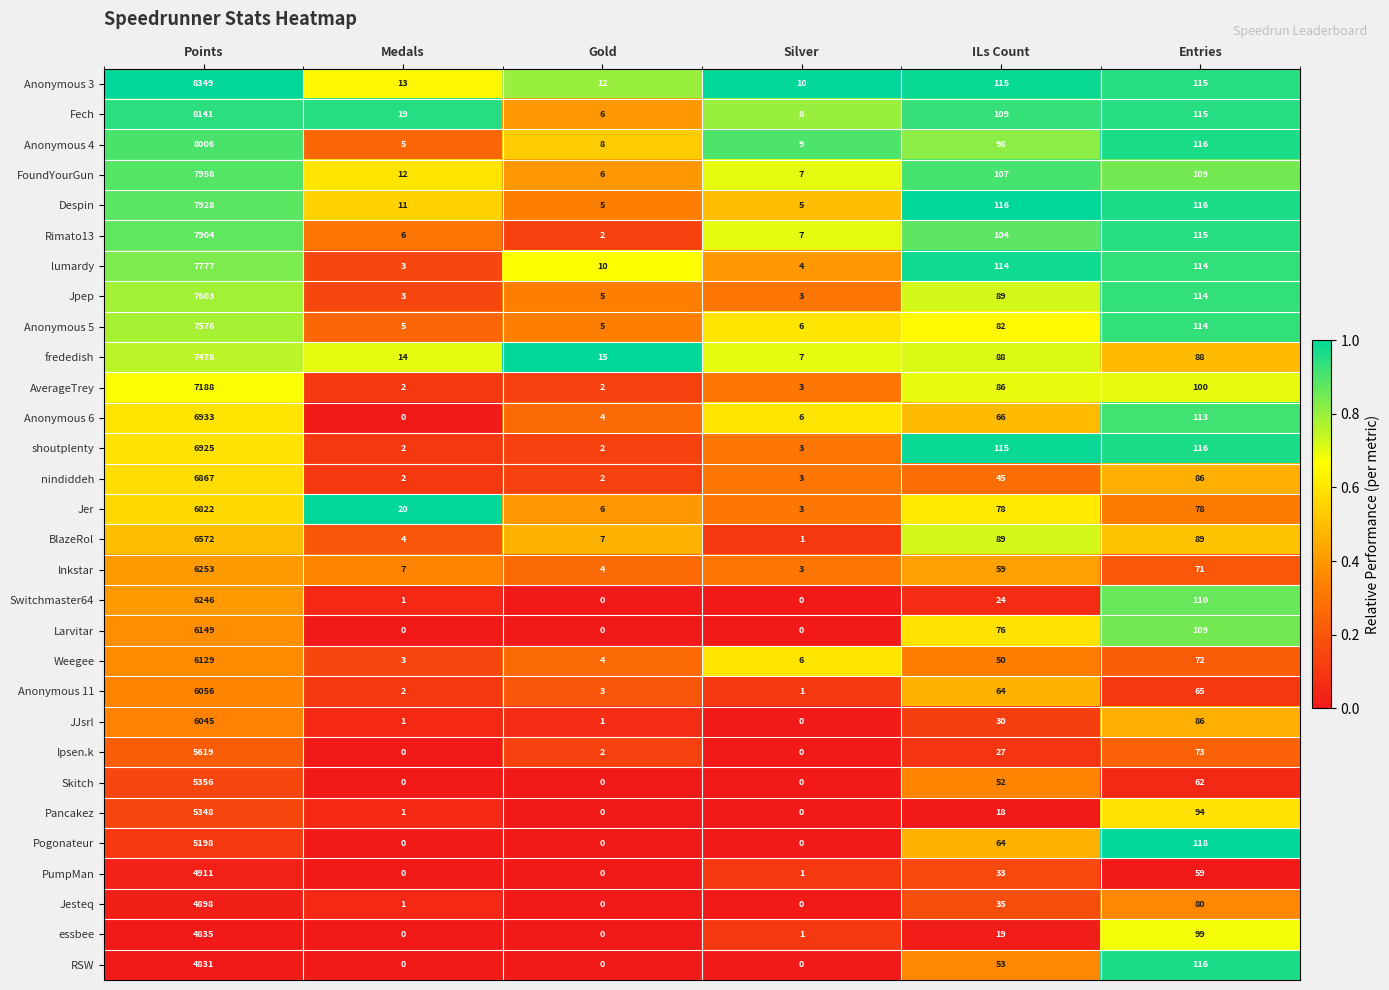

List the series in order of their peak value, highest first.

Anonymous 3, Fech, Anonymous 4, FoundYourGun, Despin, Rimato13, lumardy, Jpep, Anonymous 5, frededish, AverageTrey, Anonymous 6, shoutplenty, nindiddeh, Jer, BlazeRol, Inkstar, Switchmaster64, Larvitar, Weegee, Anonymous 11, JJsrl, Ipsen.k, Skitch, Pancakez, Pogonateur, PumpMan, Jesteq, essbee, RSW